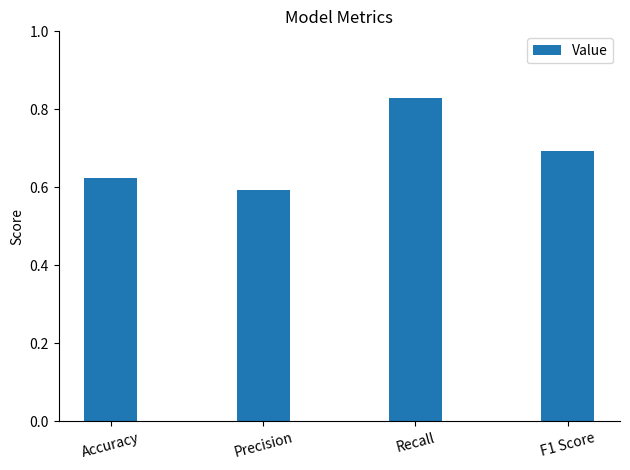

Count the number of data series in this chart.

1